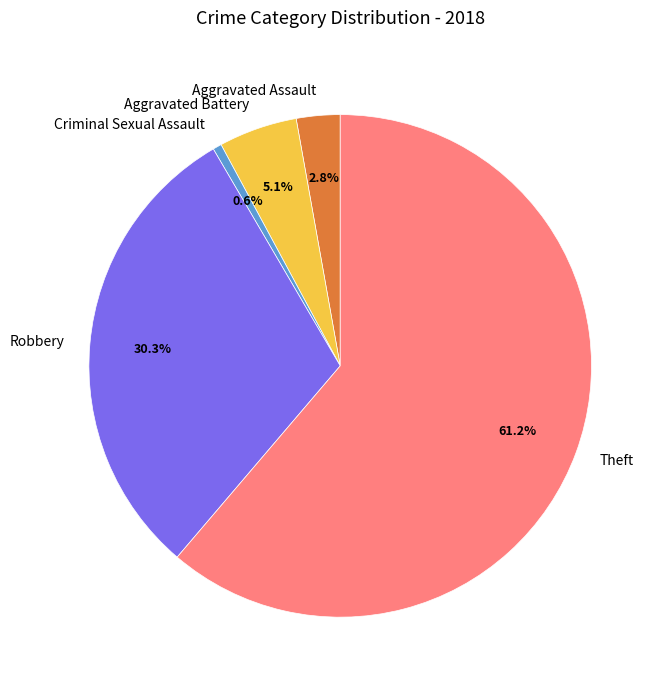

Does Theft represent more than half of the total?

Yes